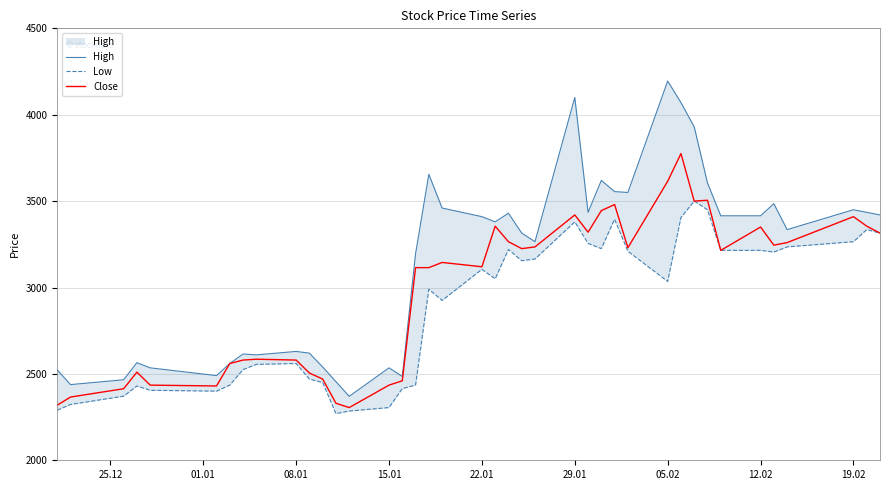

True or false: Close and High intersect in this chart.

False